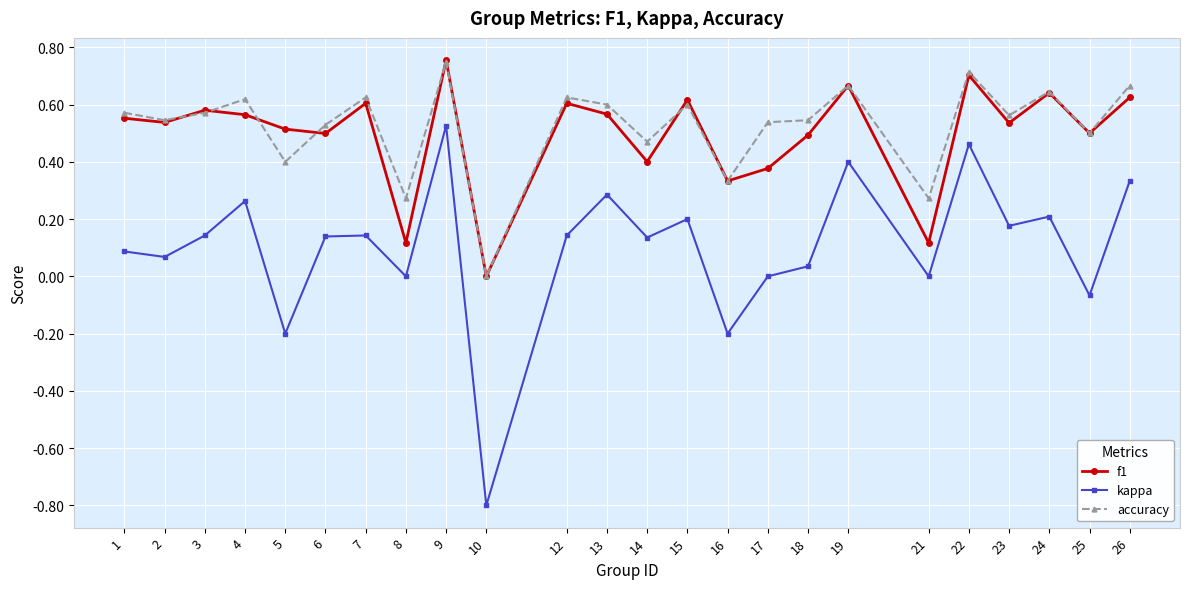

True or false: f1 and kappa intersect in this chart.

False